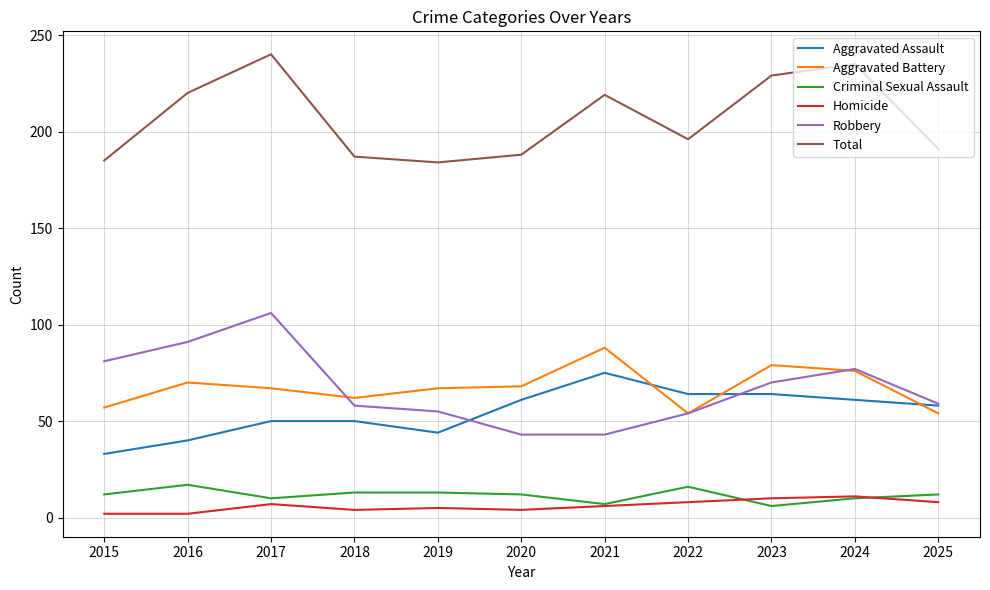

What is the difference between the highest and lowest values at 2022?

188